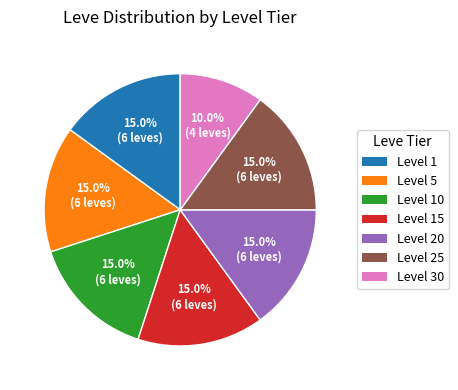

Which has a higher value, Level 30 or Level 5?

Level 5